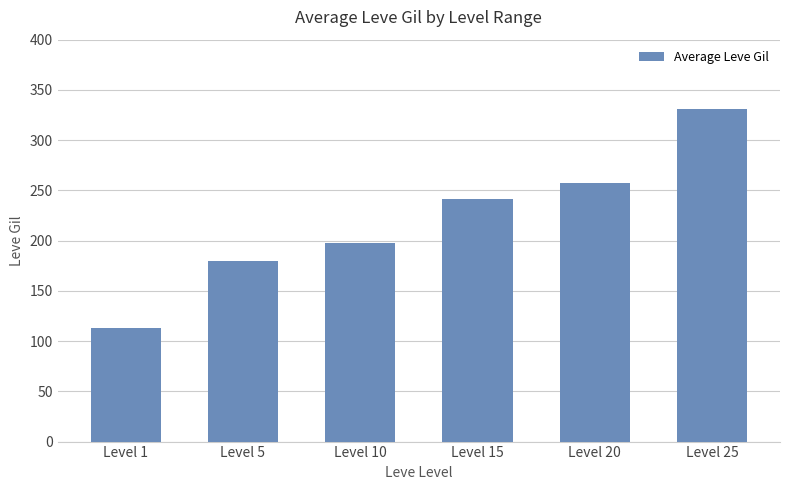

What is the greatest value displayed?

331.3